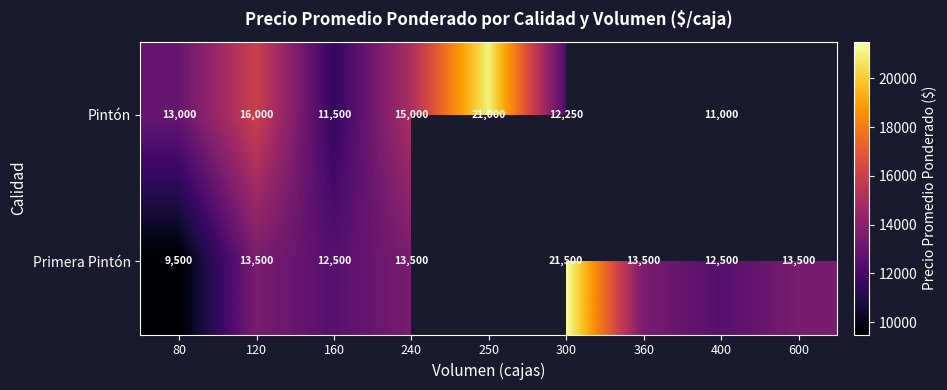

What is the difference between the Pintón values at 160 and 250?

9500